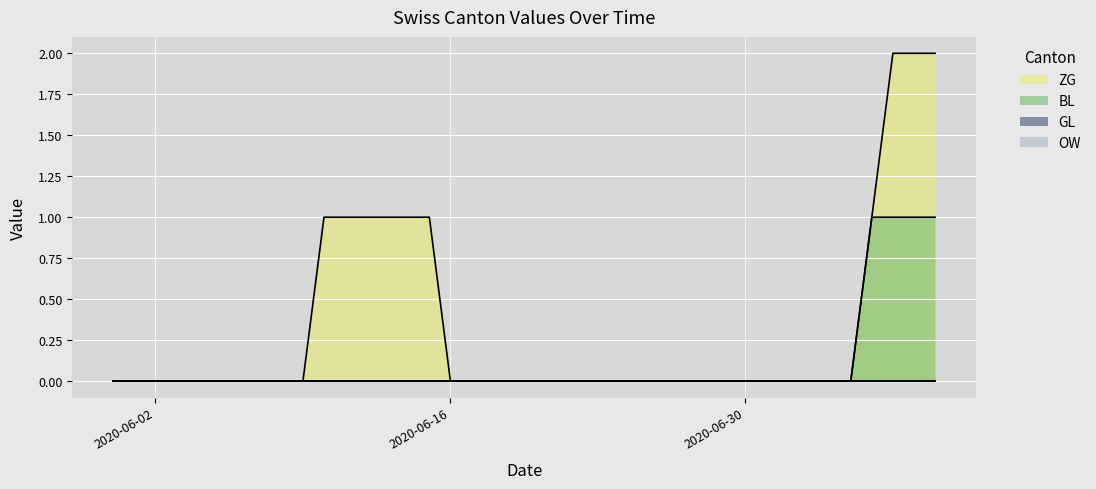

Reading right to left, extract all data points from this chart.

ZG: 2020-07-09=2	2020-07-08=2	2020-07-07=2	2020-07-06=1	2020-07-05=0	2020-07-04=0	2020-07-03=0	2020-07-02=0	2020-07-01=0	2020-06-30=0	2020-06-29=0	2020-06-28=0	2020-06-27=0	2020-06-26=0	2020-06-25=0	2020-06-24=0	2020-06-23=0	2020-06-22=0	2020-06-21=0	2020-06-20=0	2020-06-19=0	2020-06-18=0	2020-06-17=0	2020-06-16=0	2020-06-15=1	2020-06-14=1	2020-06-13=1	2020-06-12=1	2020-06-11=1	2020-06-10=1	2020-06-09=0	2020-06-08=0	2020-06-07=0	2020-06-06=0	2020-06-05=0	2020-06-04=0	2020-06-03=0	2020-06-02=0	2020-06-01=0	2020-05-31=0
BL: 2020-07-09=1	2020-07-08=1	2020-07-07=1	2020-07-06=1	2020-07-05=0	2020-07-04=0	2020-07-03=0	2020-07-02=0	2020-07-01=0	2020-06-30=0	2020-06-29=0	2020-06-28=0	2020-06-27=0	2020-06-26=0	2020-06-25=0	2020-06-24=0	2020-06-23=0	2020-06-22=0	2020-06-21=0	2020-06-20=0	2020-06-19=0	2020-06-18=0	2020-06-17=0	2020-06-16=0	2020-06-15=0	2020-06-14=0	2020-06-13=0	2020-06-12=0	2020-06-11=0	2020-06-10=0	2020-06-09=0	2020-06-08=0	2020-06-07=0	2020-06-06=0	2020-06-05=0	2020-06-04=0	2020-06-03=0	2020-06-02=0	2020-06-01=0	2020-05-31=0